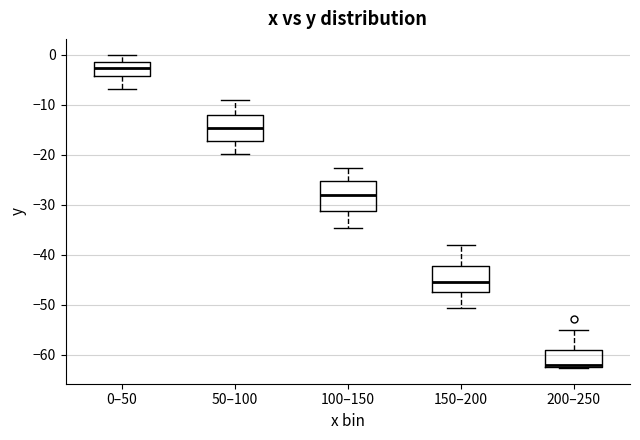

Where does the median line of the box for 150–200 sit on the y-axis? The values are not printed on the chart, so give them approximately, as read against the axis.

-45